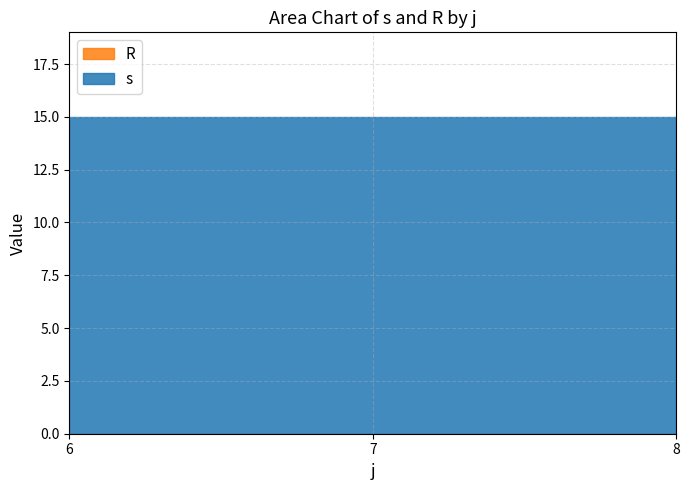

What is the sum of all s values?

45